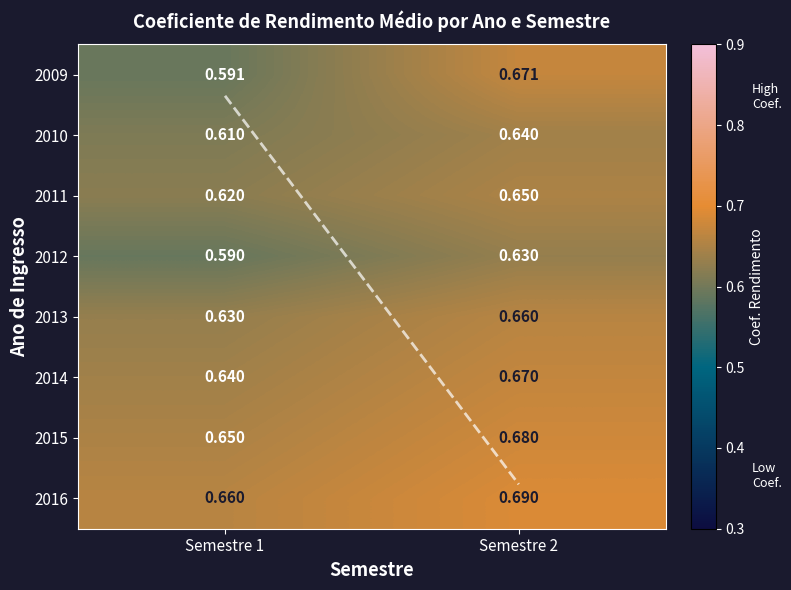

Rank the categories by 2011 value from lowest to highest.

Semestre 1, Semestre 2